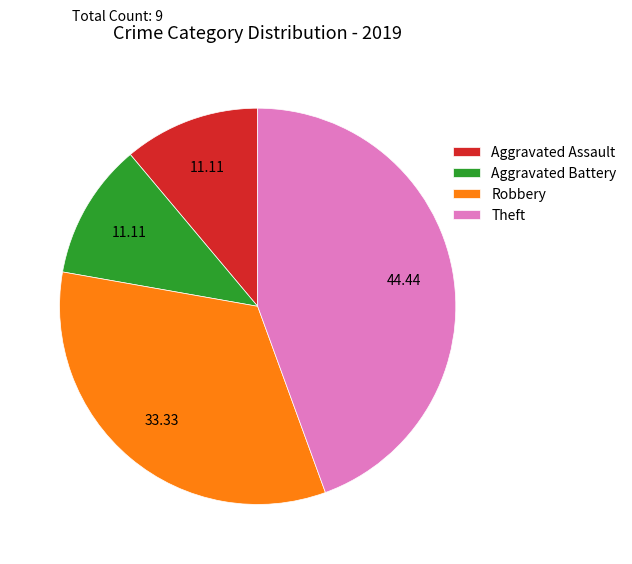

What is the largest slice in the pie chart?

Theft